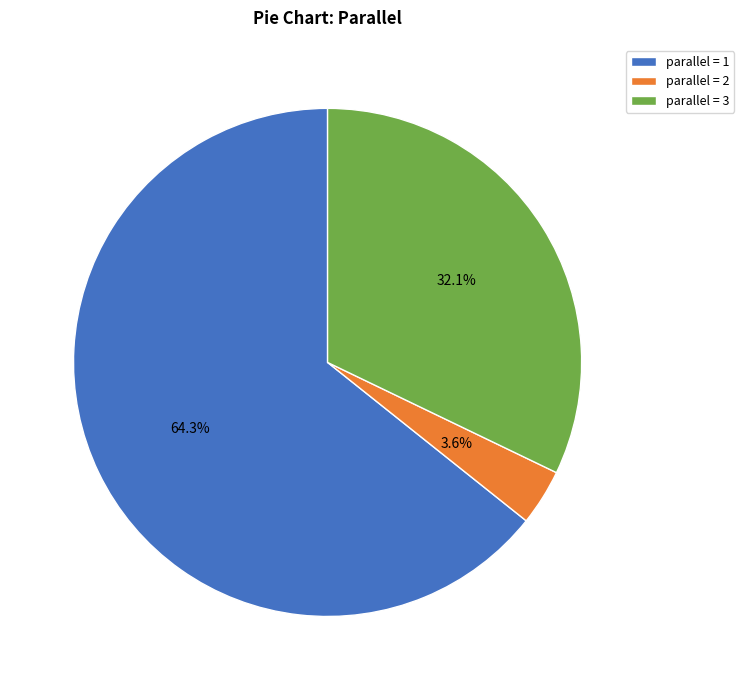

Rank the categories by value from lowest to highest.

parallel = 2, parallel = 3, parallel = 1